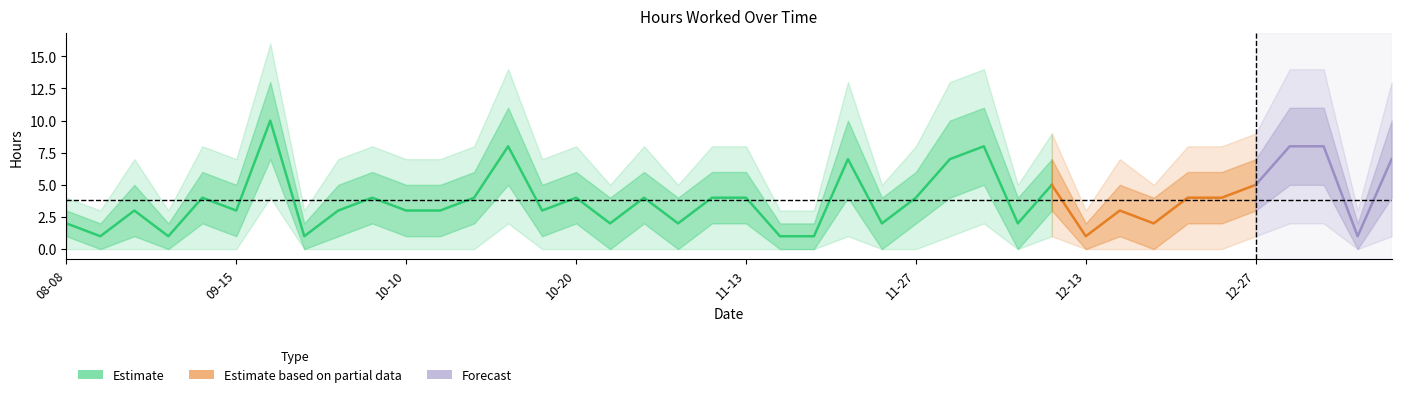

What position from the right is 2023-11-30?

12